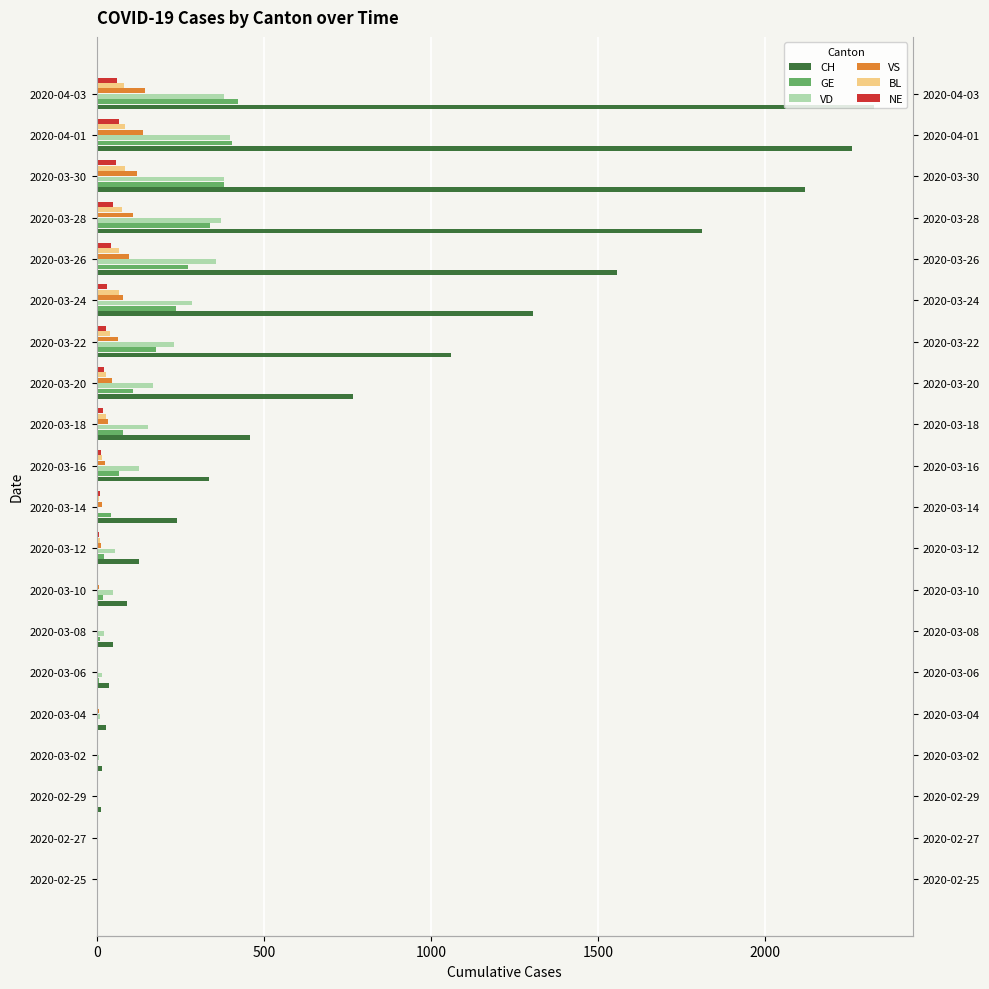

Is it true that BL equals -50 at 2020-02-27?

False